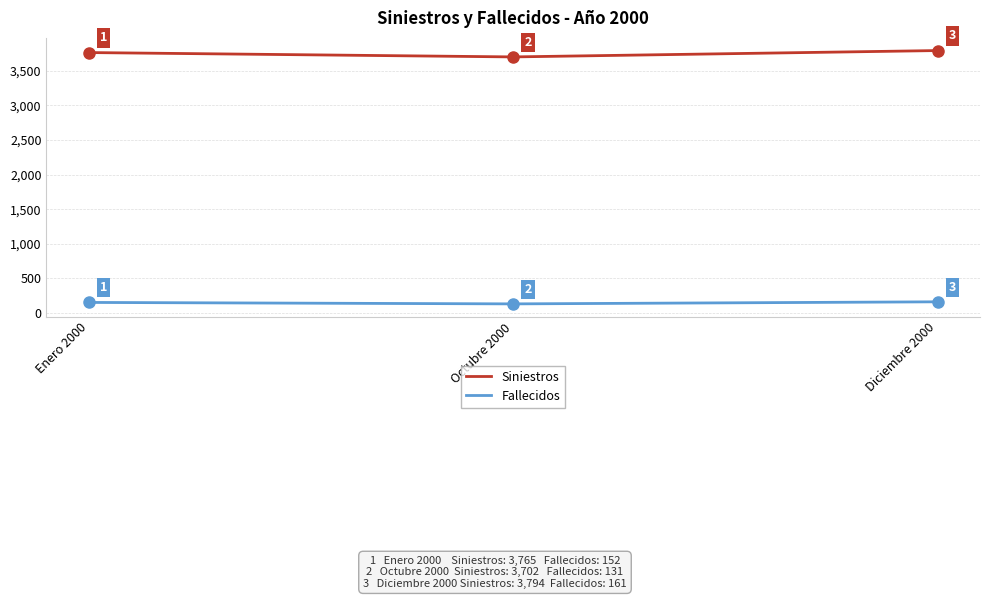

At which label is Siniestros closest to 3748?

Enero 2000